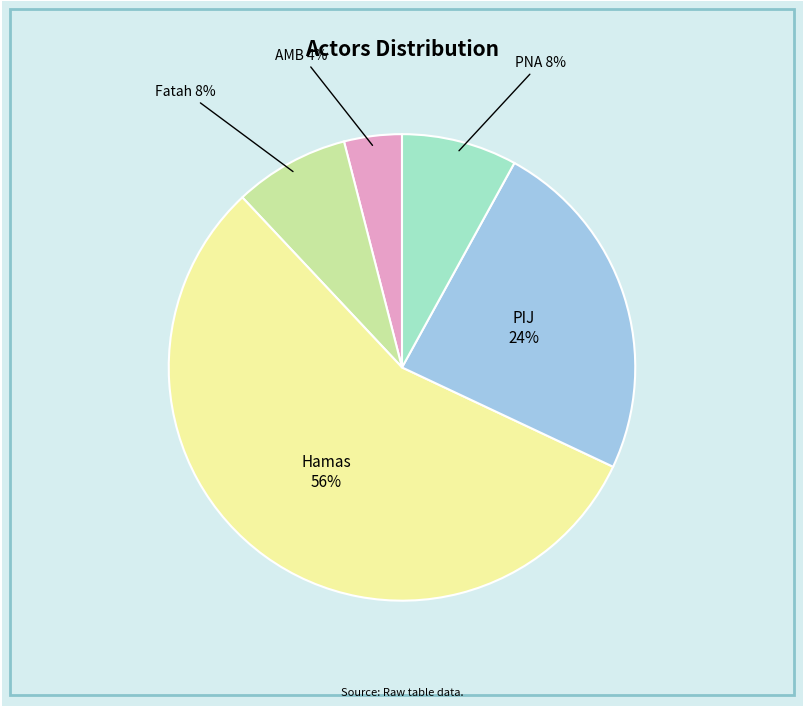

How many slices are in this pie chart?

5